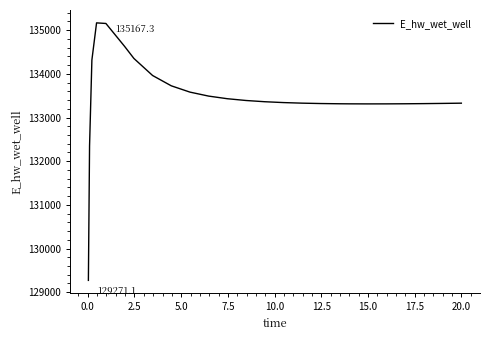

What is the smallest value displayed?

129271.1